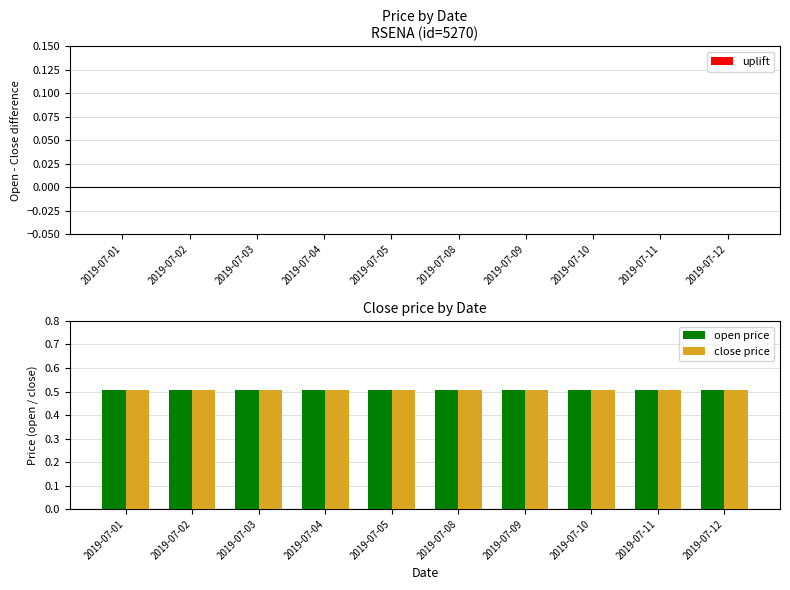

At 2019-07-08, list the series in order from largest to smallest.

open price, close price, uplift